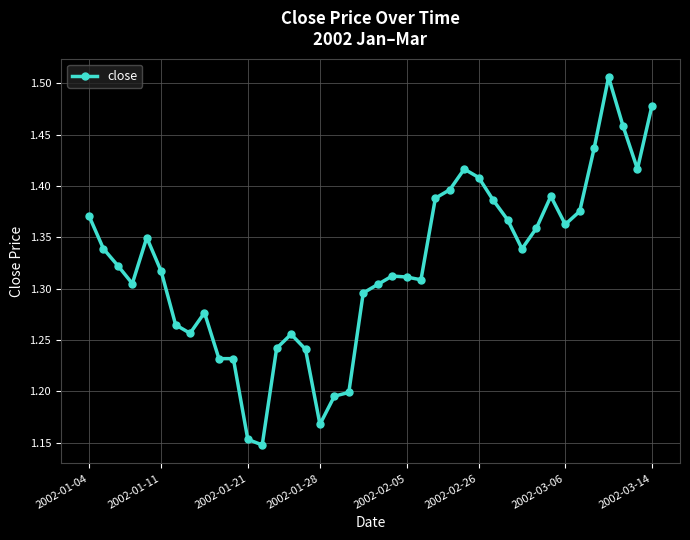

How many values are between 1 and 2?

40